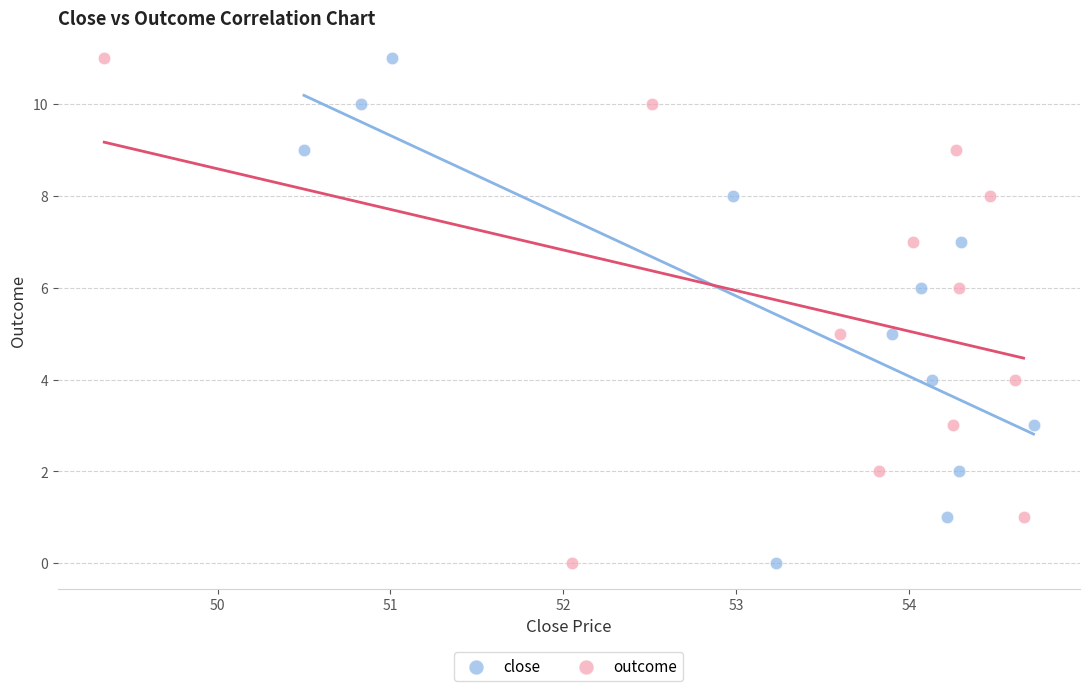

What are all the series names shown in the legend?

close, outcome